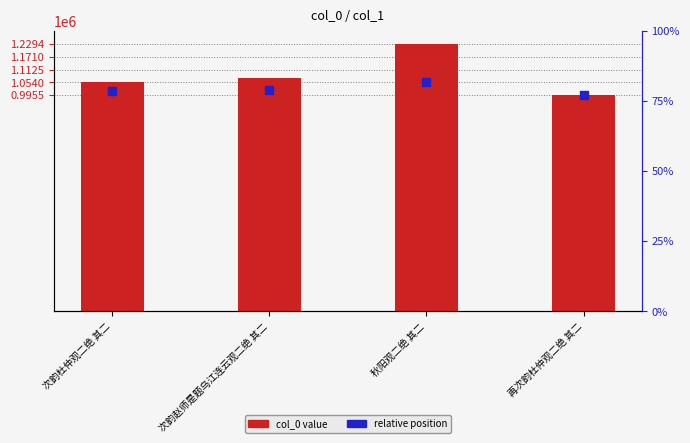

Which series has the widest spread of Y values?

col_0 value